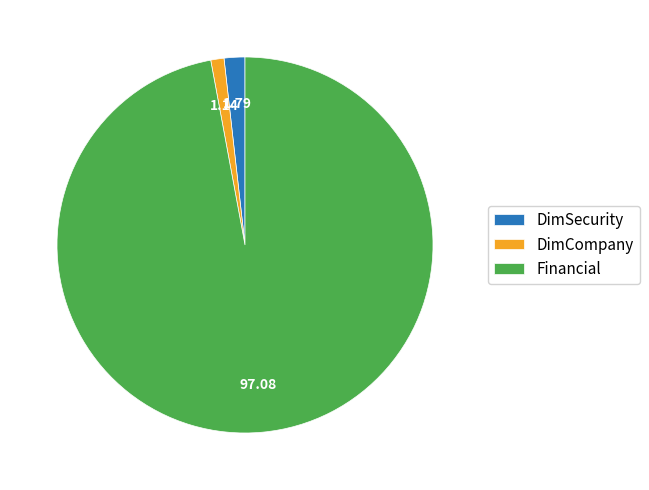

Is it true that DimCompany is 11% of the pie?

False